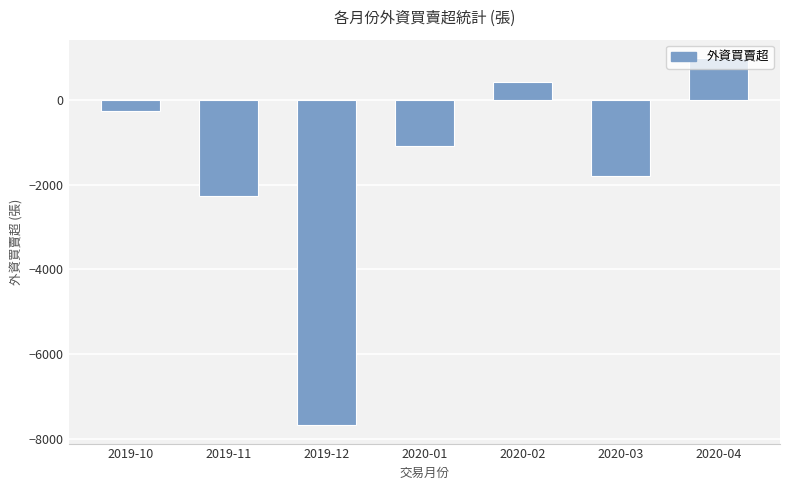

Which category has the highest value across all series?

2020-04